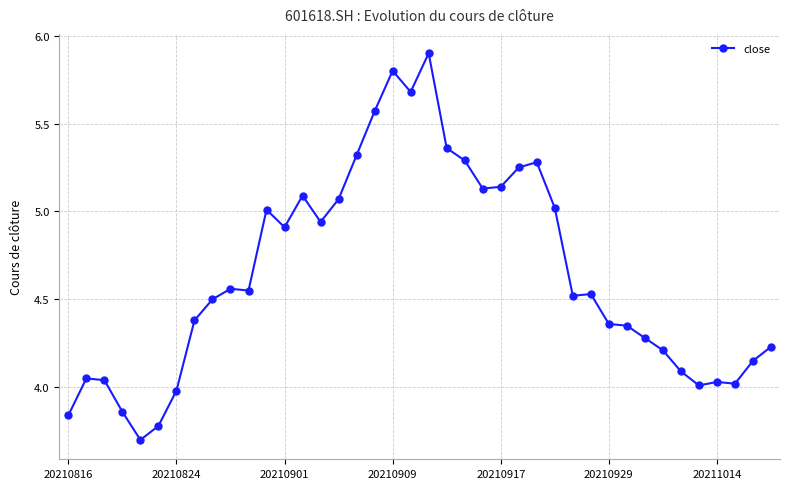

True or false: the data has more than 1 interior local peaks.

True